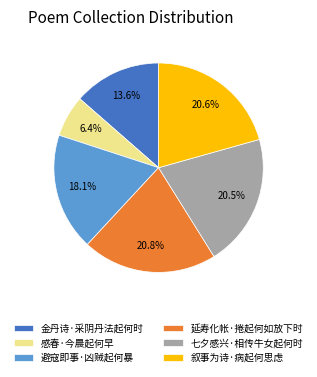

How many slices are in this pie chart?

6